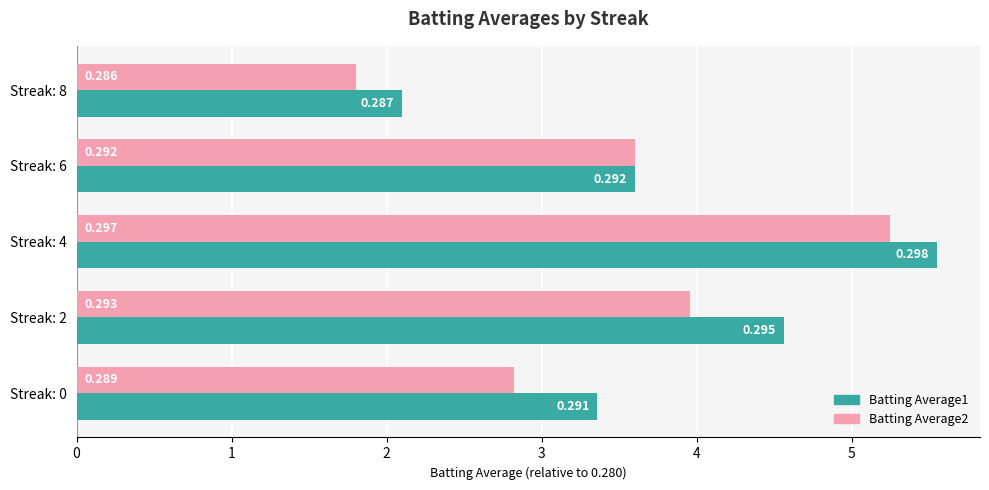

What are all the series names shown in the legend?

Batting Average1, Batting Average2